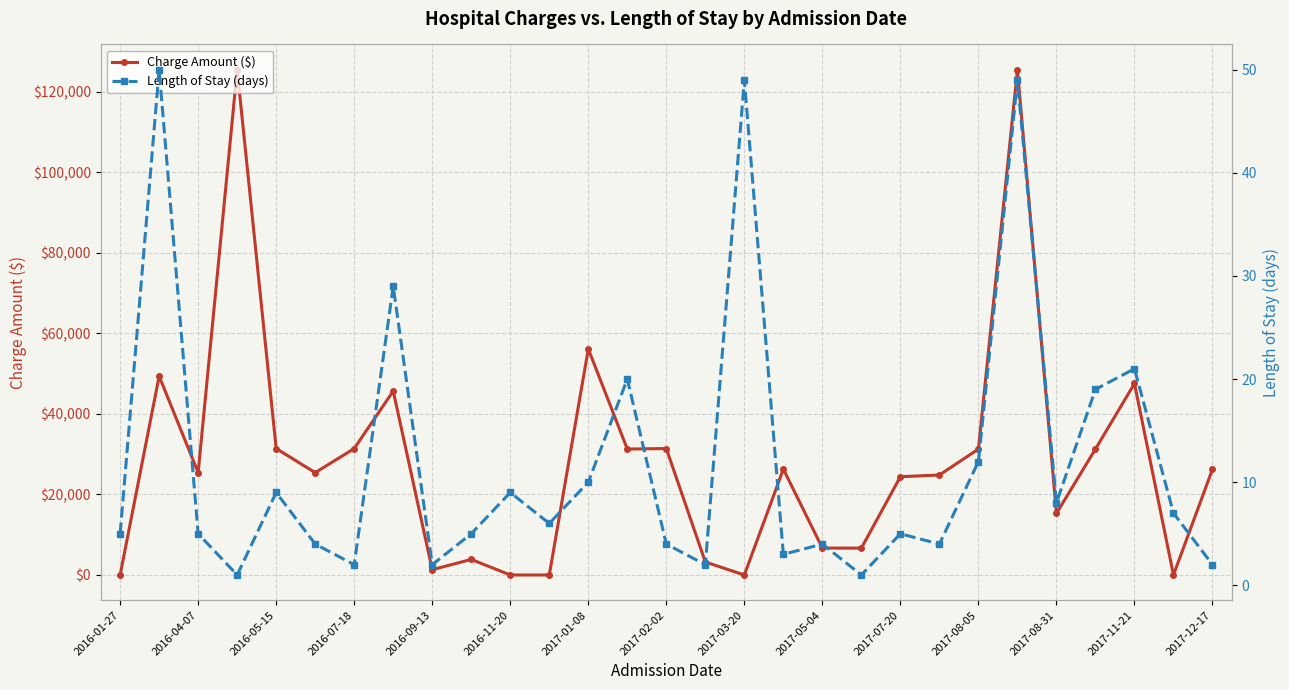

What is the sum of all Charge Amount ($) values?

827321.9